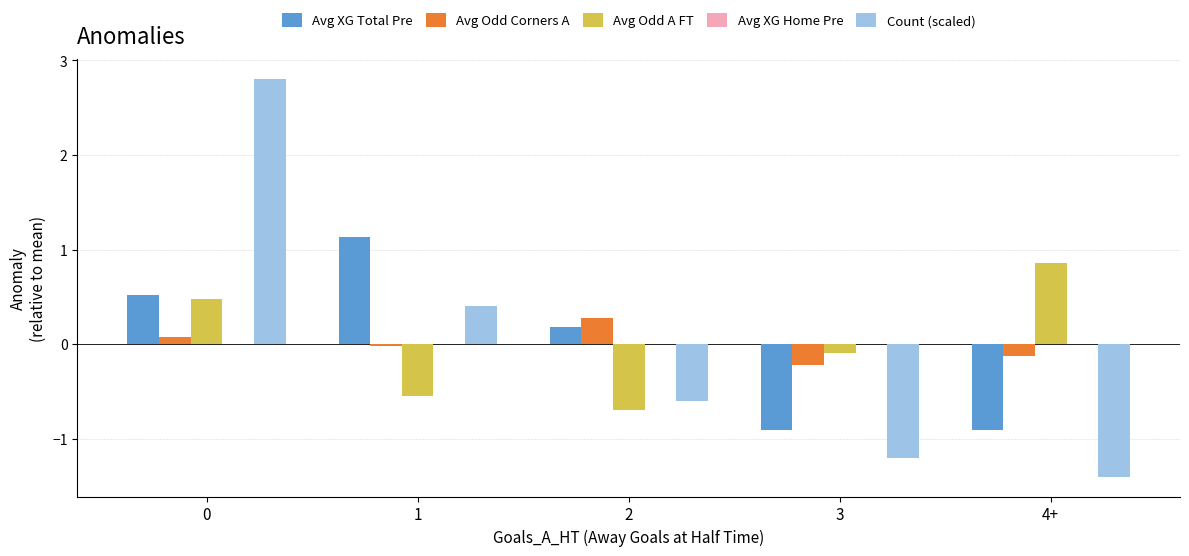

How many values in the Avg XG Total Pre series are below 0?

2